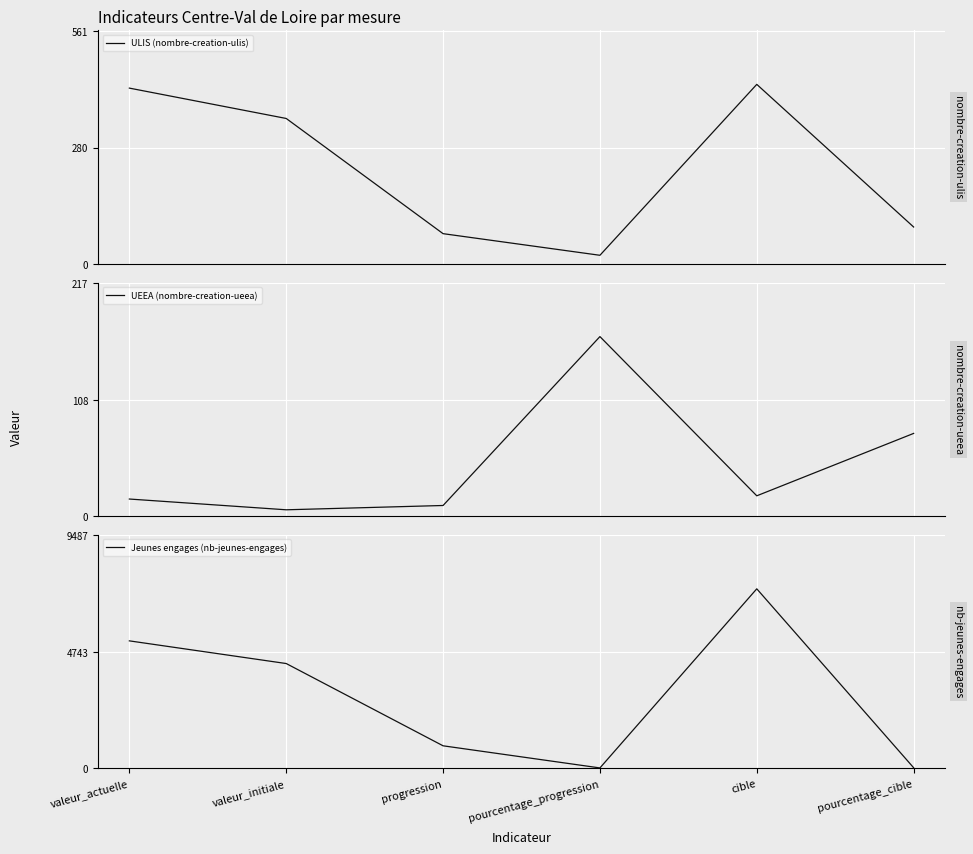

At which label is ULIS (nombre-creation-ulis) closest to 226?

valeur_initiale